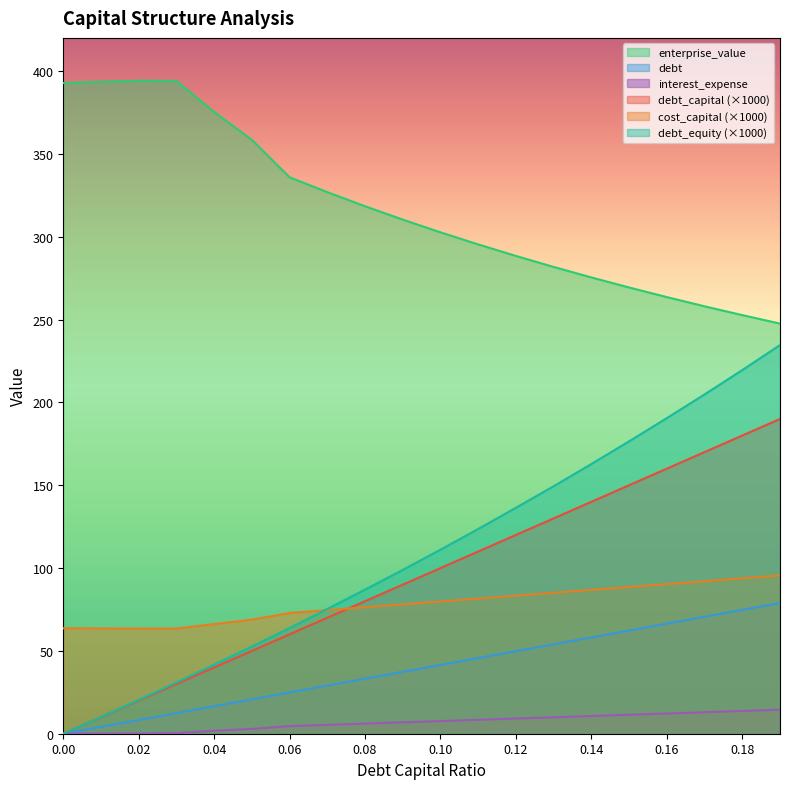

What is the difference between the highest and lowest values at 0.14?

264.7